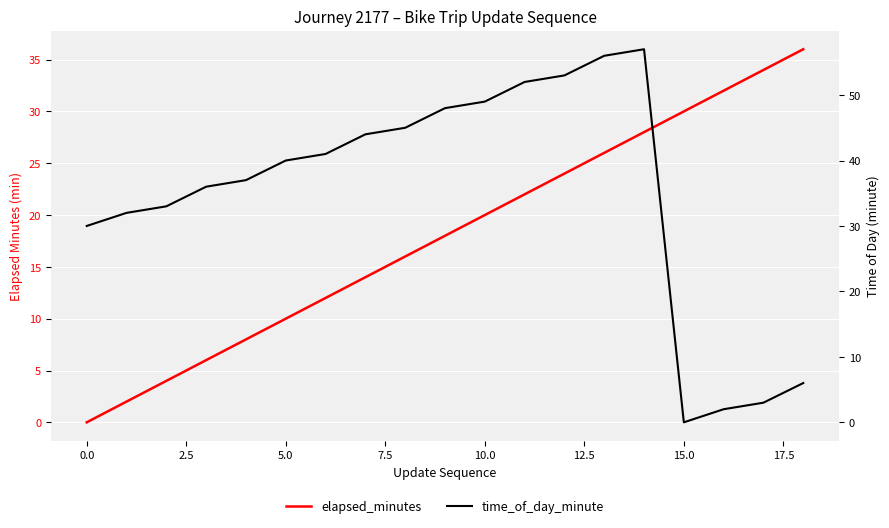

How many data points does each series have?

19